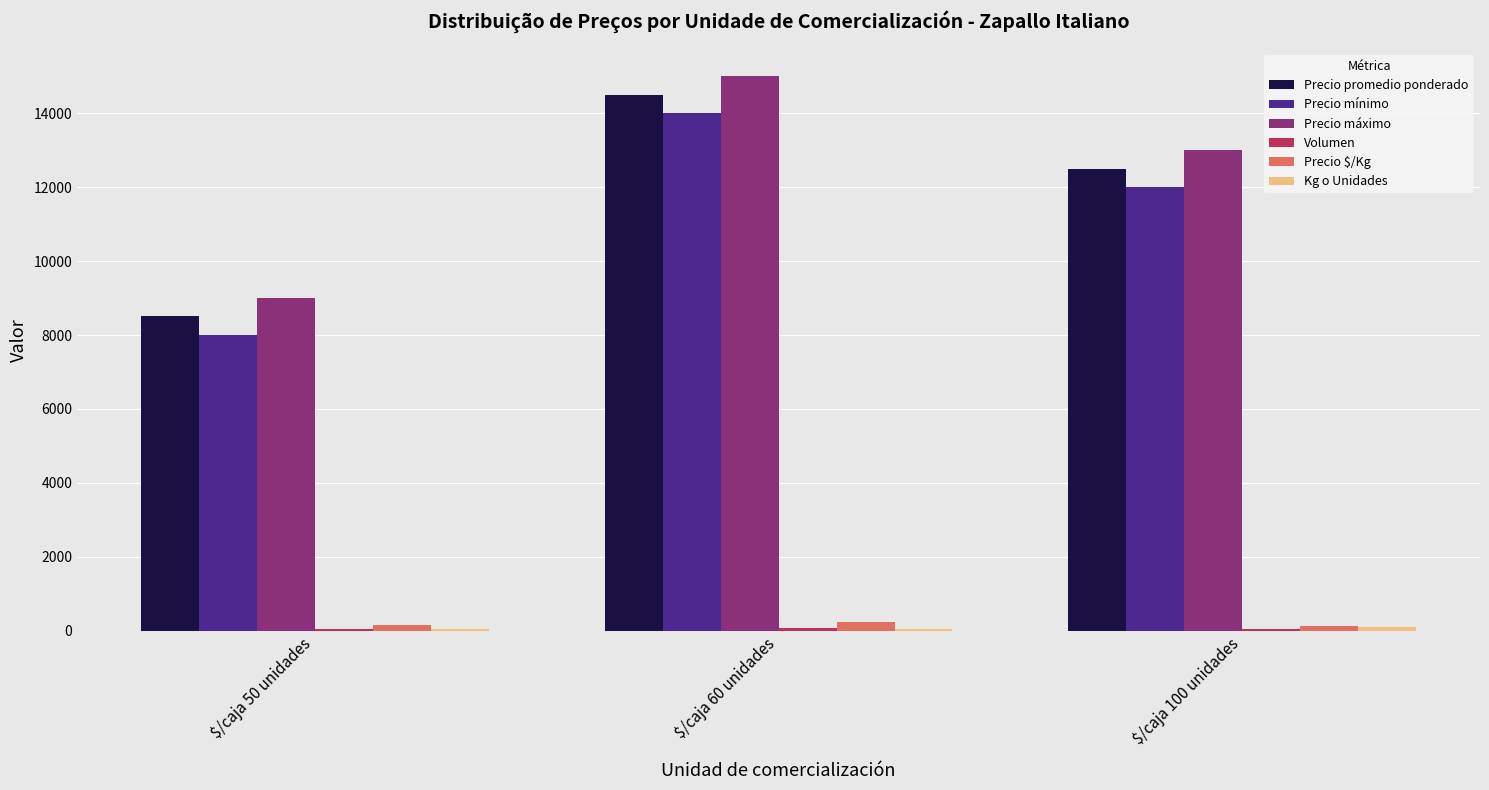

What is the sum of all Precio promedio ponderado values?

35506